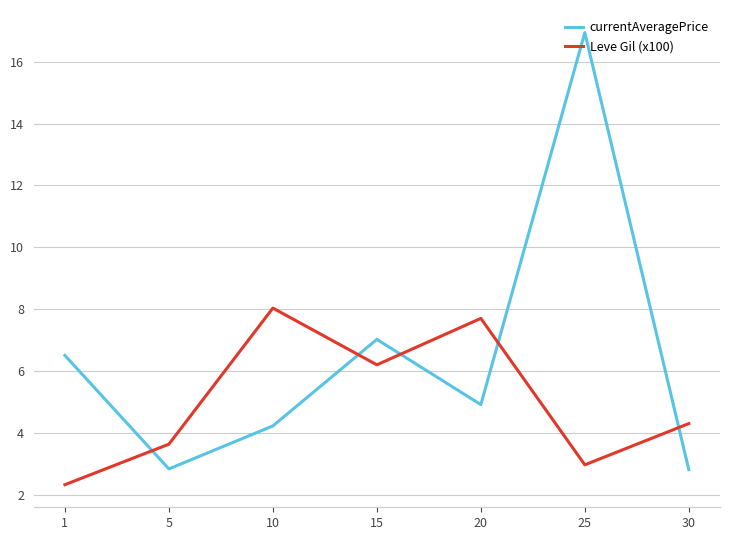

What is the sum of all currentAveragePrice values?

45.2